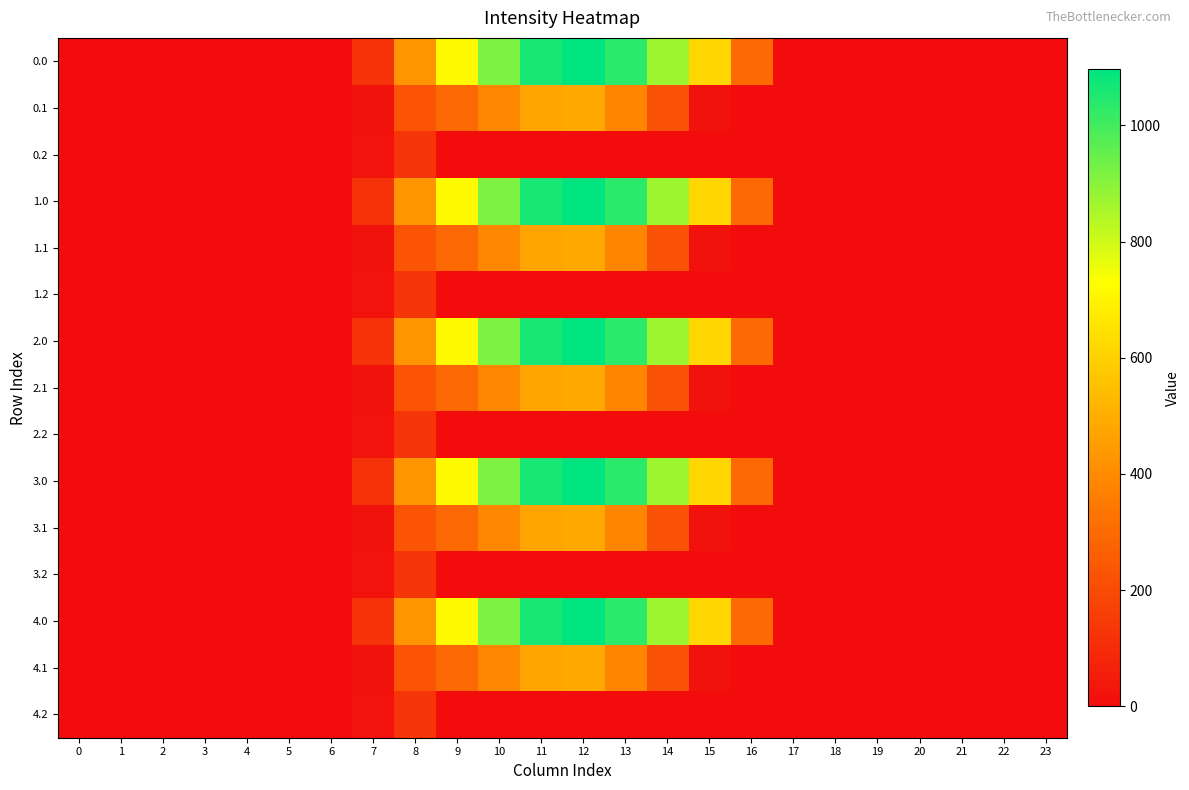

How many categories are shown in the chart?

24